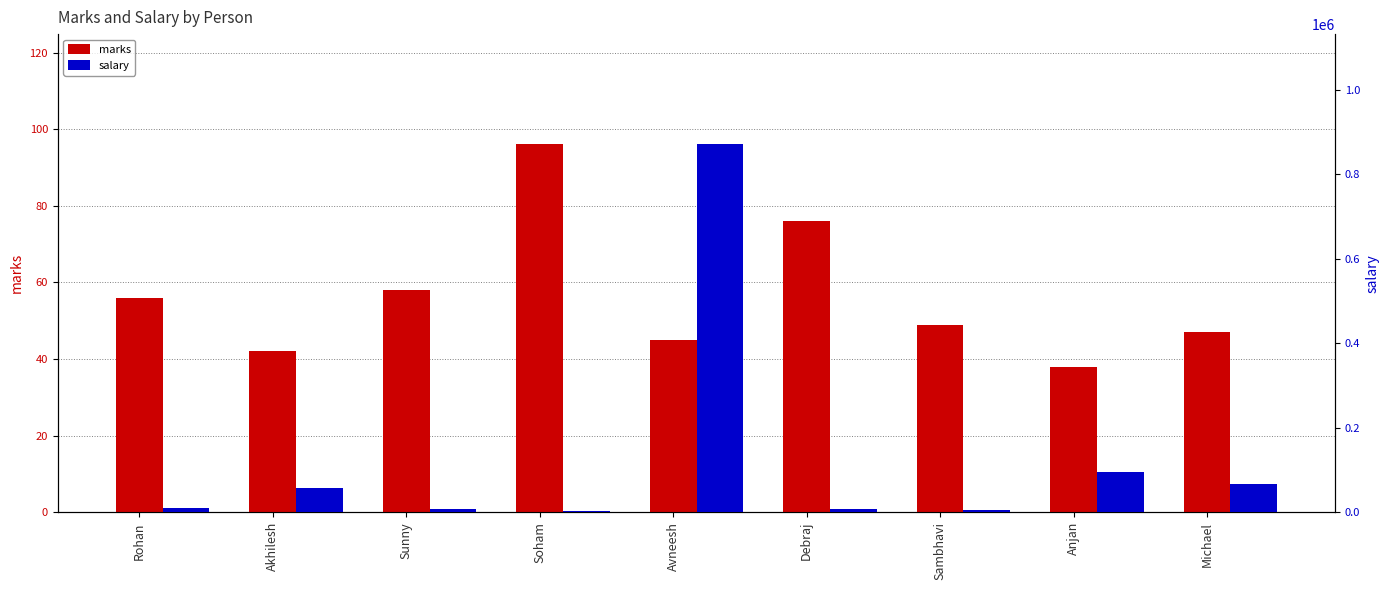

What is the minimum value for marks?

38